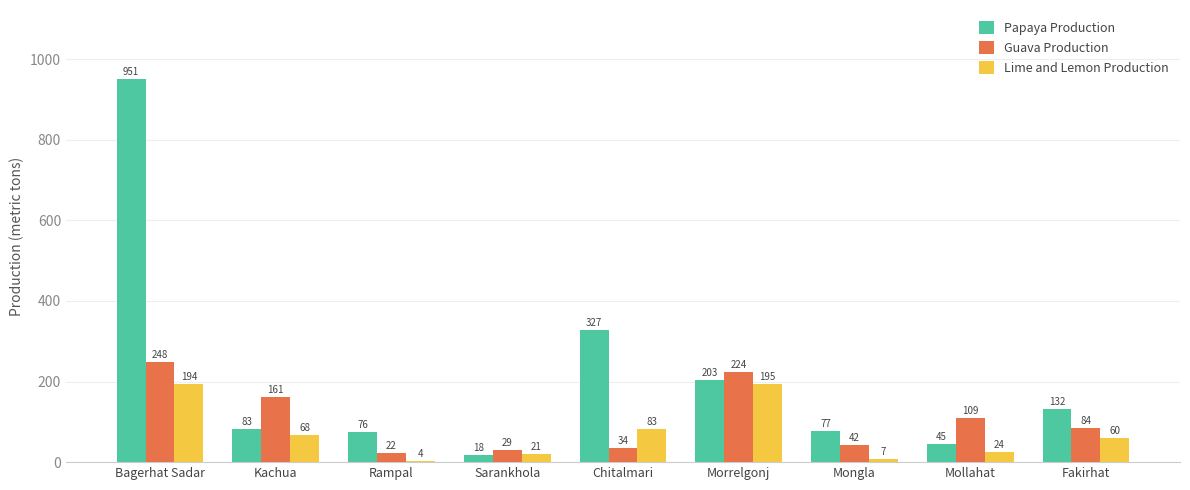

Reading left to right, list all the values displayed in this chart.

Papaya Production: Bagerhat Sadar=951	Kachua=83	Rampal=76	Sarankhola=18	Chitalmari=327	Morrelgonj=203	Mongla=77	Mollahat=45	Fakirhat=132
Guava Production: Bagerhat Sadar=248	Kachua=161	Rampal=22	Sarankhola=29	Chitalmari=34	Morrelgonj=224	Mongla=42	Mollahat=109	Fakirhat=84
Lime and Lemon Production: Bagerhat Sadar=194	Kachua=68	Rampal=4	Sarankhola=21	Chitalmari=83	Morrelgonj=195	Mongla=7	Mollahat=24	Fakirhat=60